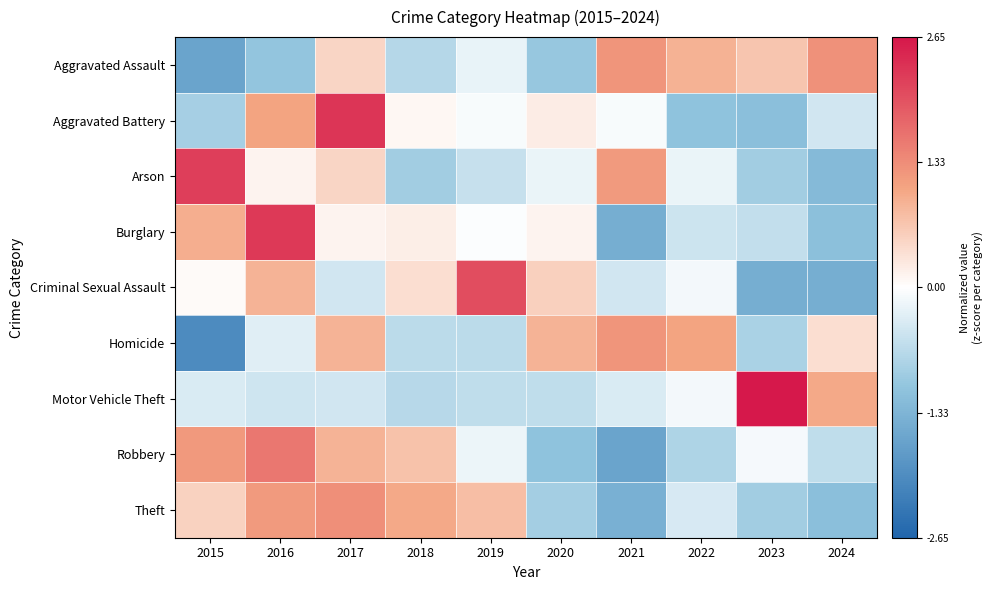

List the series in order of their peak value, highest first.

Motor Vehicle Theft, Aggravated Battery, Burglary, Arson, Criminal Sexual Assault, Robbery, Theft, Aggravated Assault, Homicide